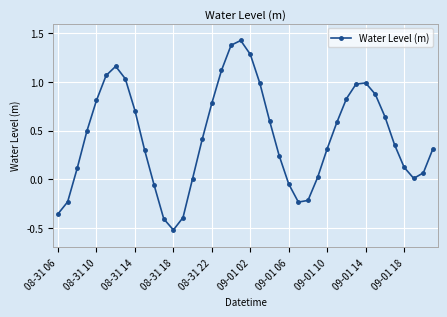

What is the smallest value displayed?

-0.5